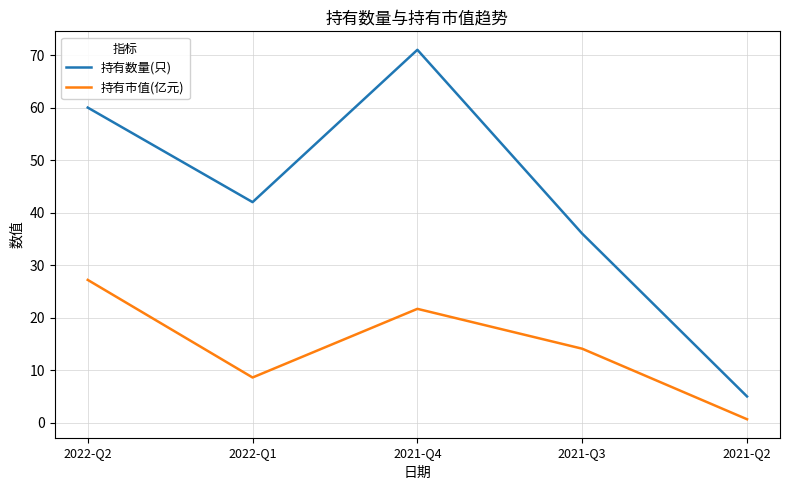

What is the spread (max minus min) of values at 2021-Q3?

21.9